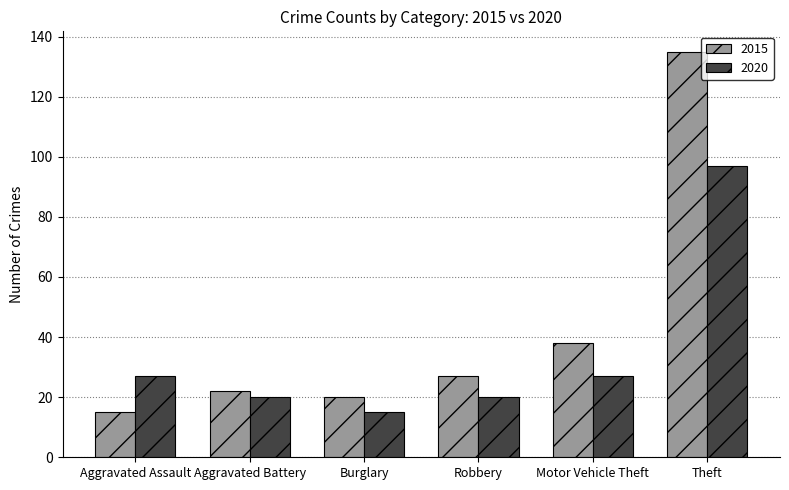

The value of 2015 at Burglary is 20. True or false?

True